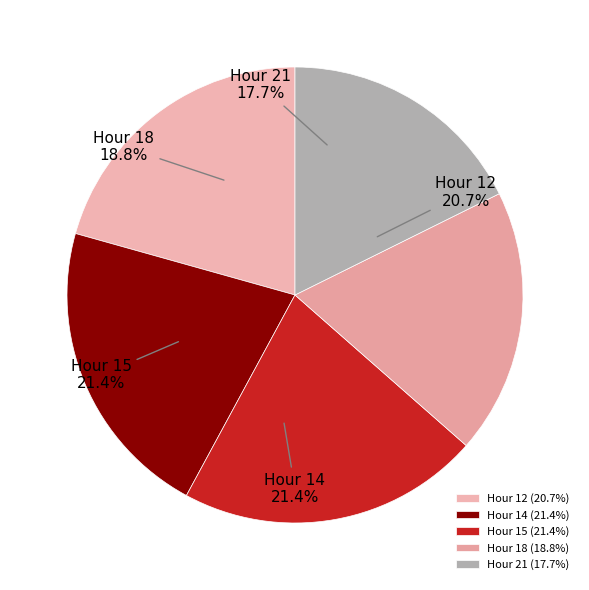

Does any single category account for the majority?

No